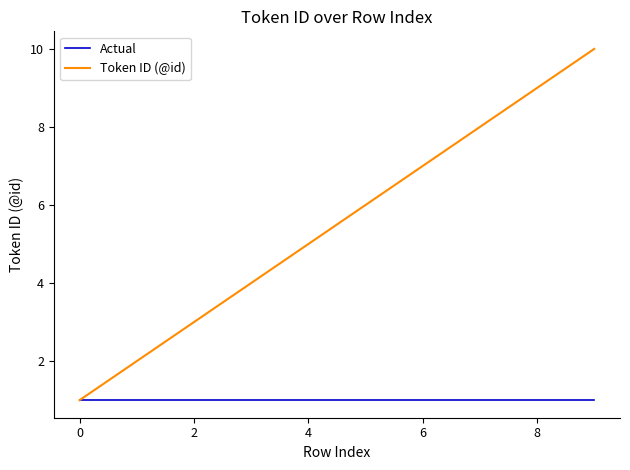

Which series has the largest range (max minus min)?

Token ID (@id)